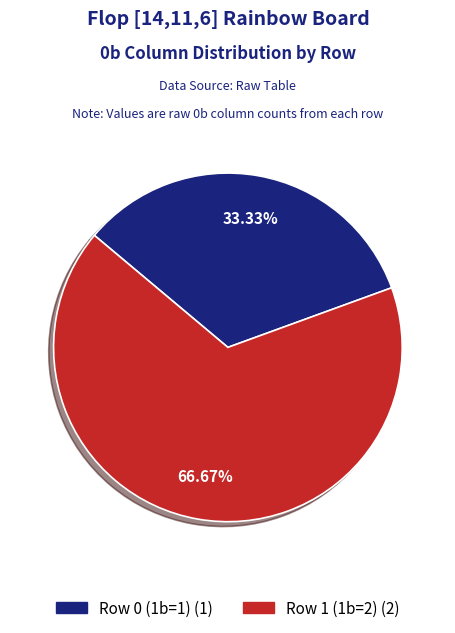

The Row 1 (1b=2) slice represents 67% of the pie. True or false?

True